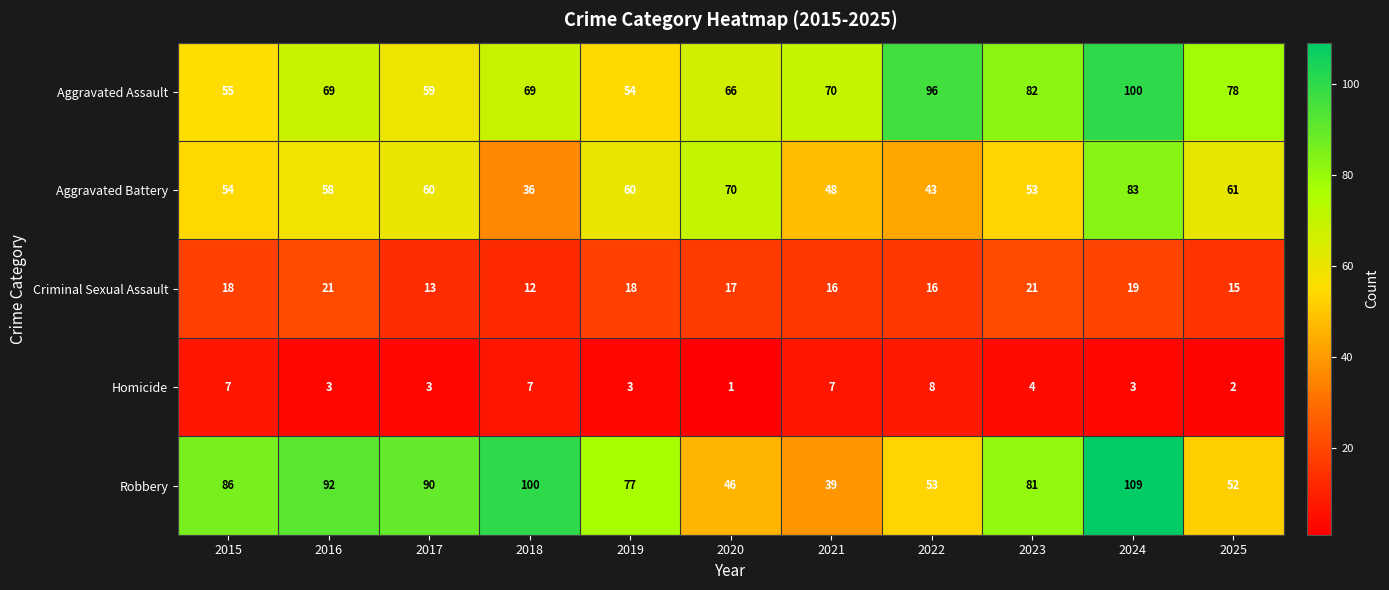

Between 2018 and 2025, which series saw the biggest shift?

Robbery